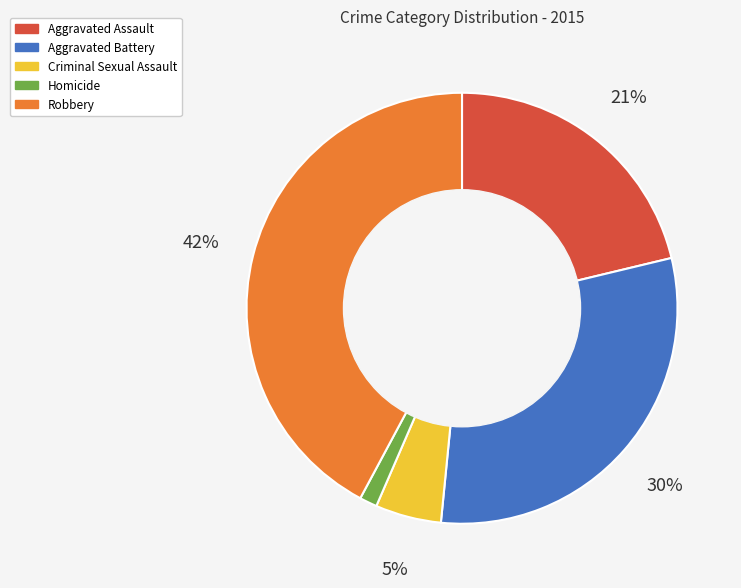

Do Aggravated Assault and Homicide together represent more than half of the pie?

No